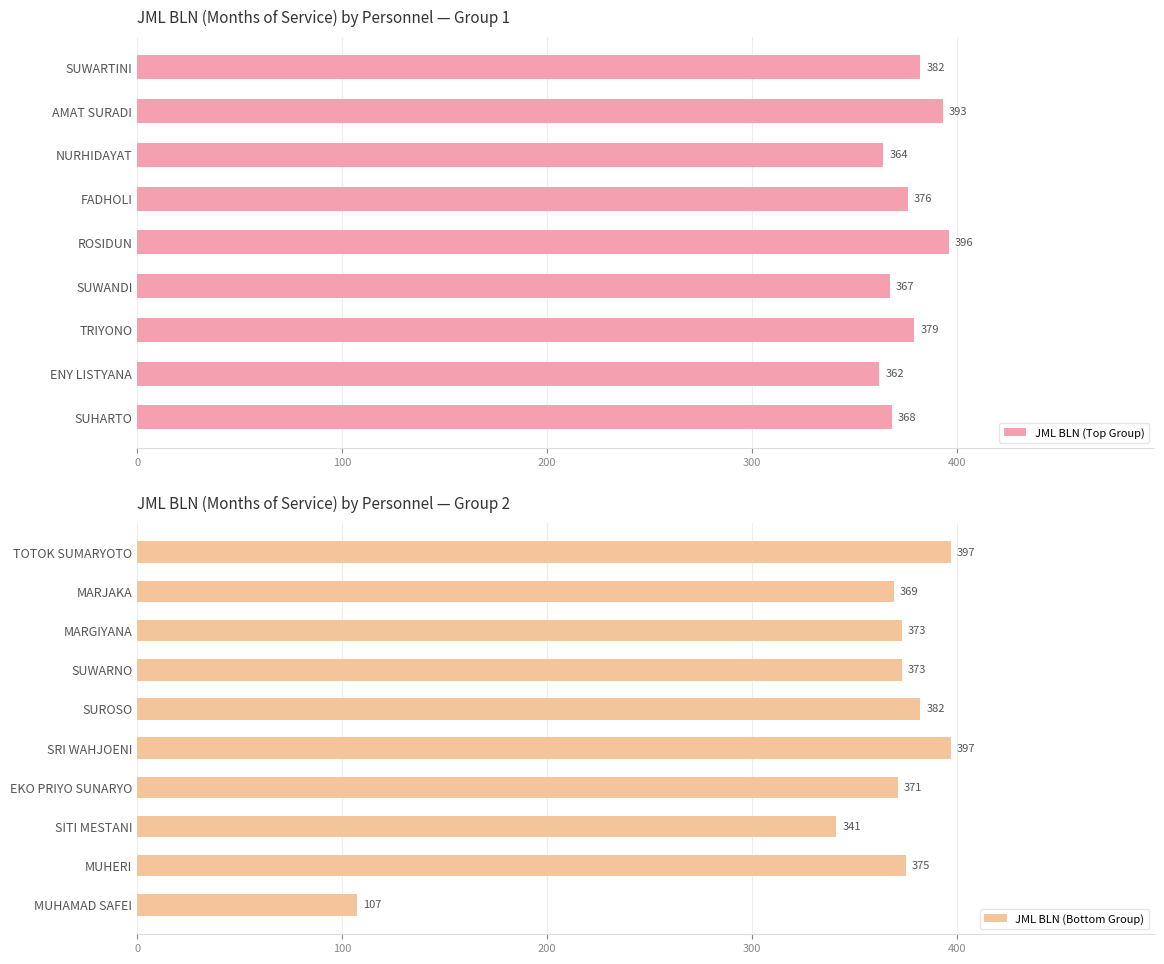

What is the greatest value displayed?

397